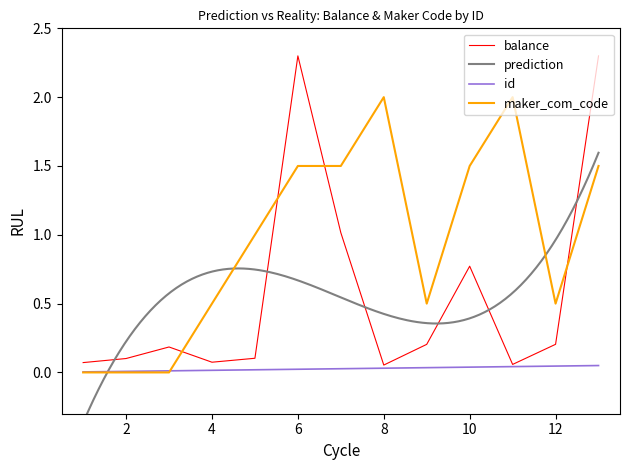

Is it true that id equals 0.0 at 6?

False